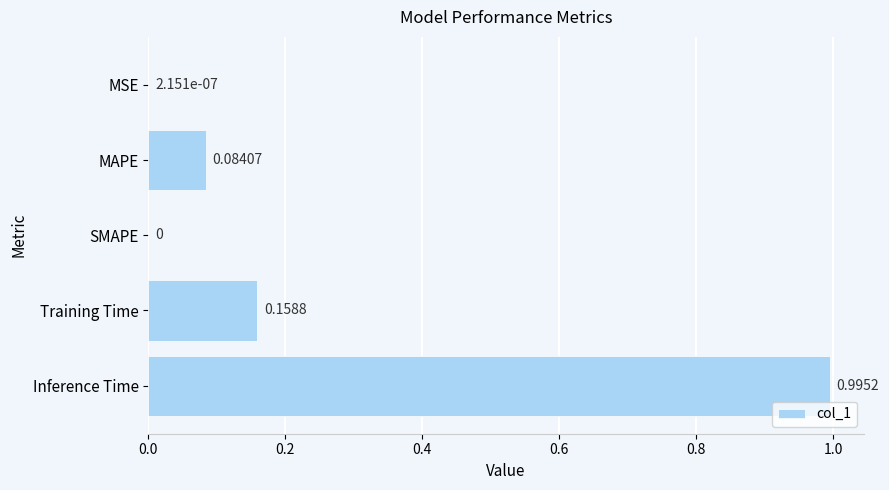

Are the bars horizontal?

Yes